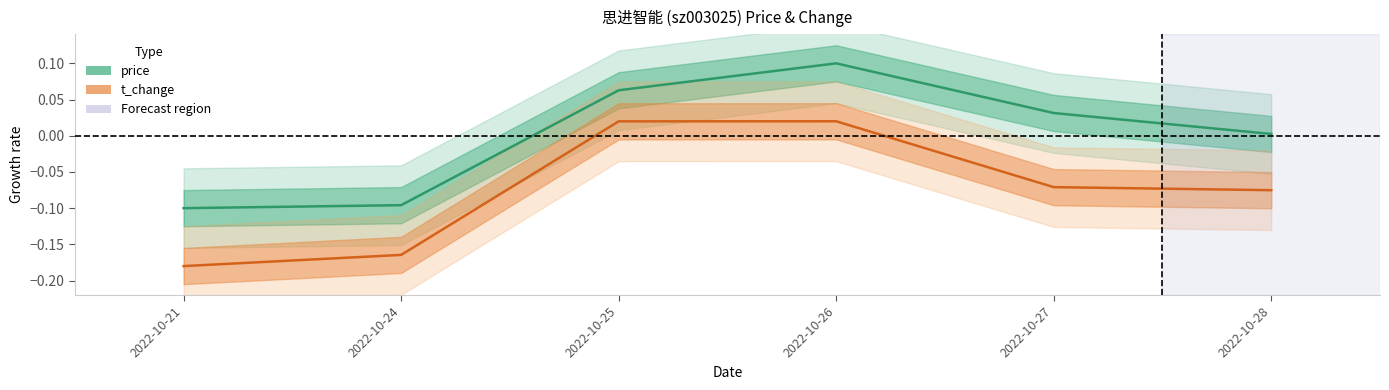

List the series in order of their overall mean, lowest first.

t_change, price